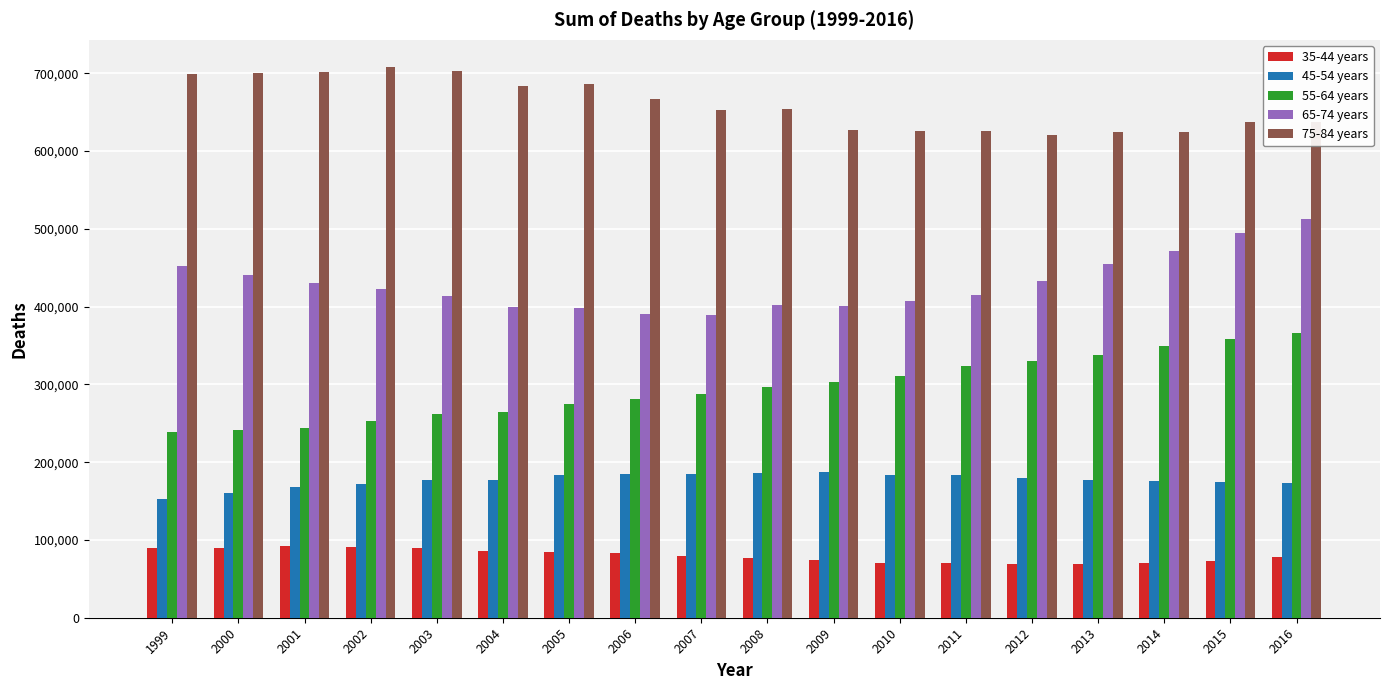

The 35-44 years series shows 79606 at 2007. True or false?

True